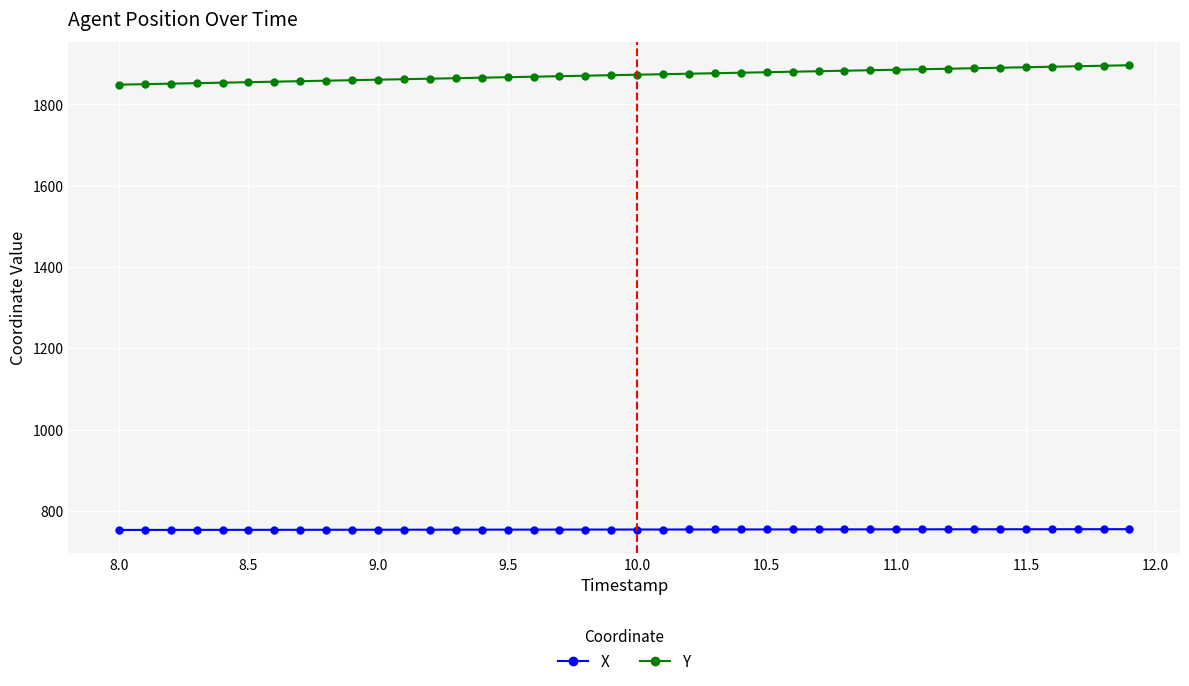

True or false: Y and X cross at least once.

False